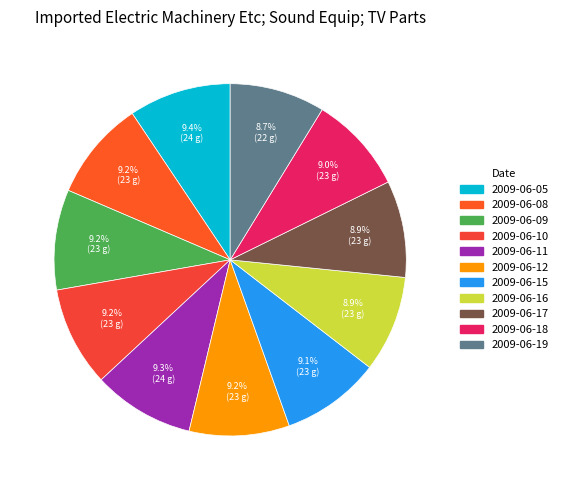

To the nearest percent, what portion does 2009-06-18 represent?

9%